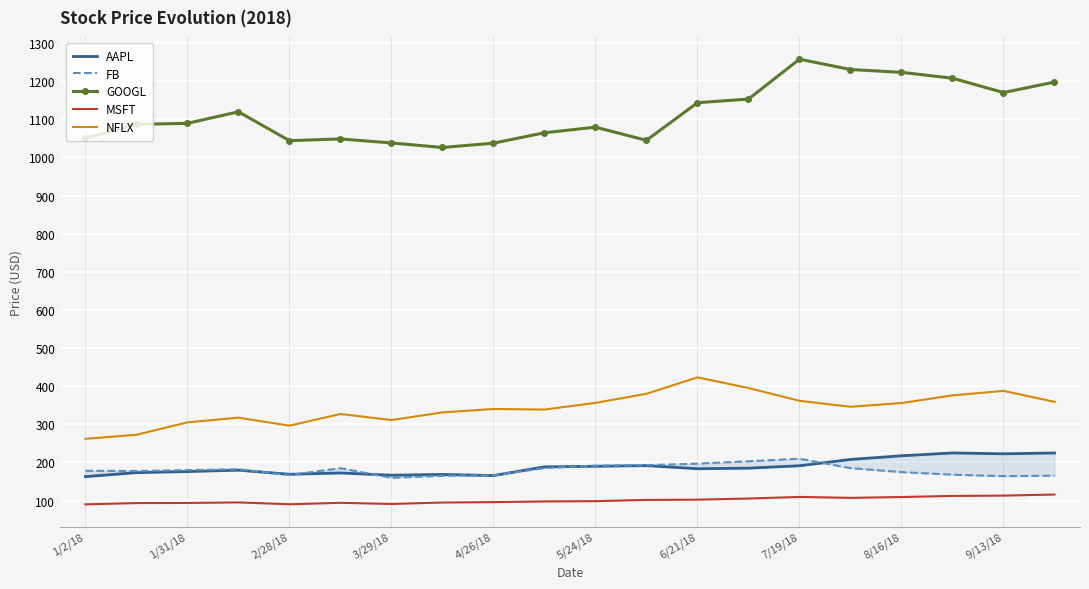

True or false: NFLX and GOOGL intersect in this chart.

False